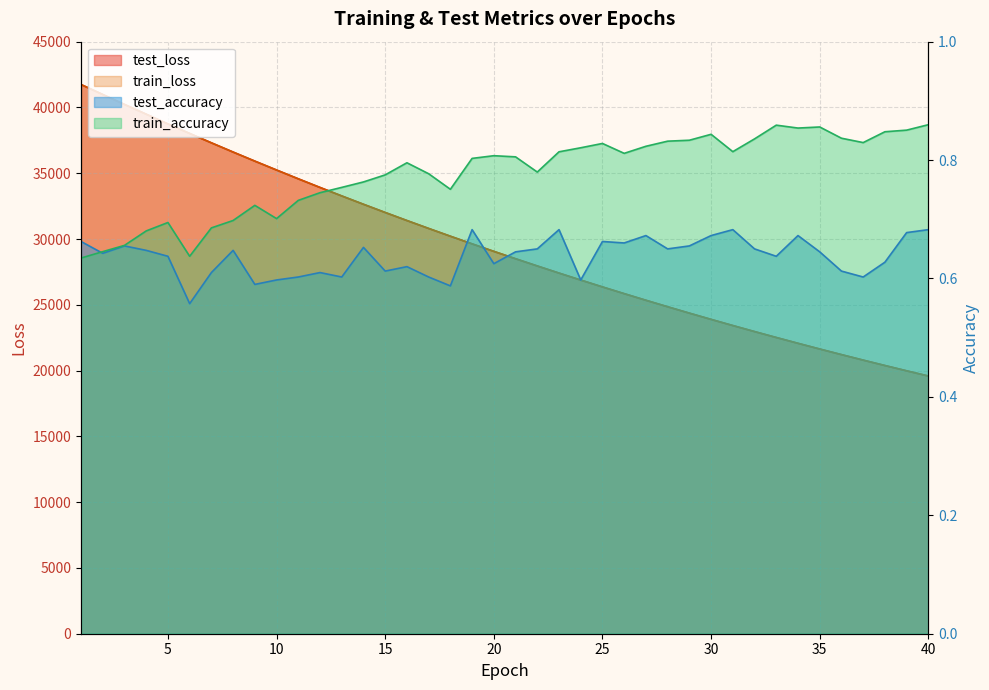

True or false: train_loss and test_accuracy intersect in this chart.

False